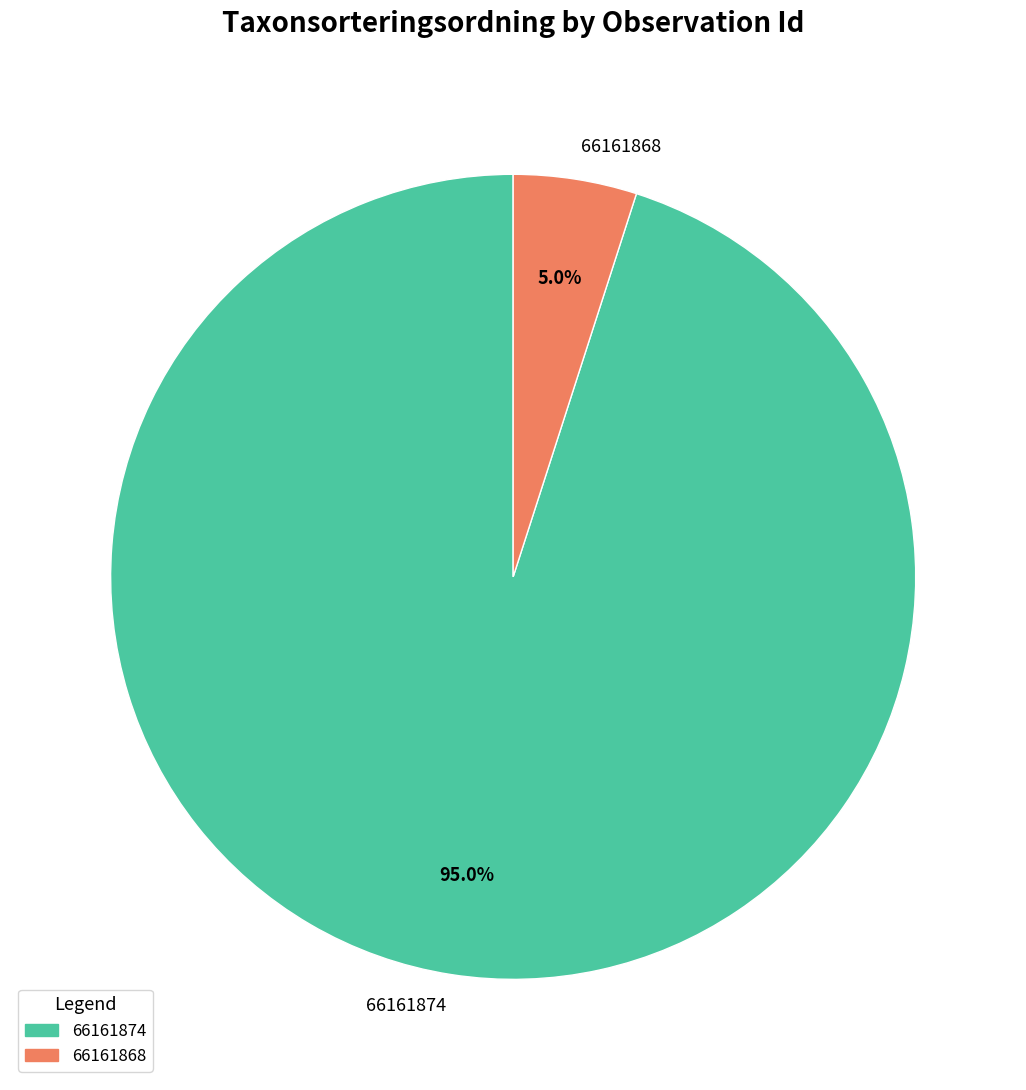

Does 66161874 represent more than half of the total?

Yes